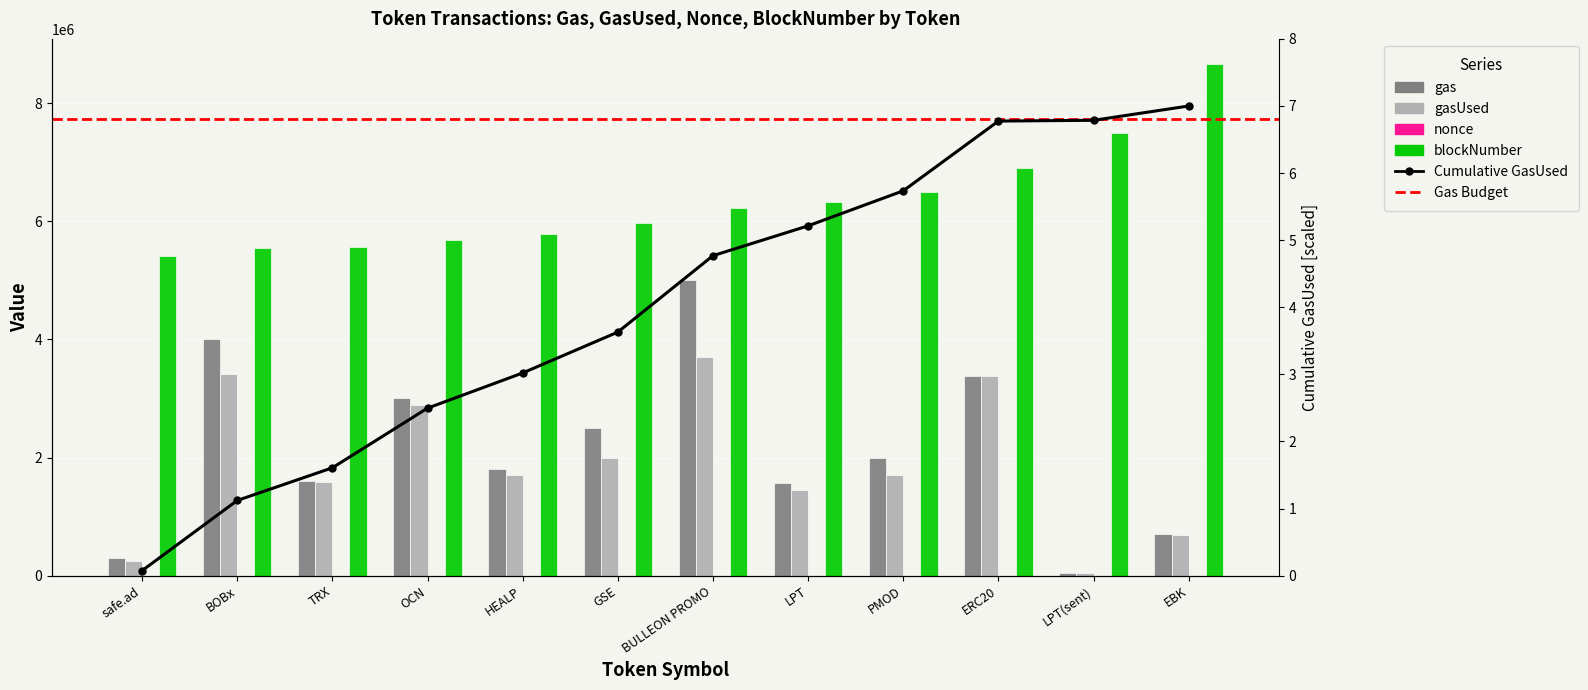

Are the bars grouped side by side (vs. stacked)?

Yes